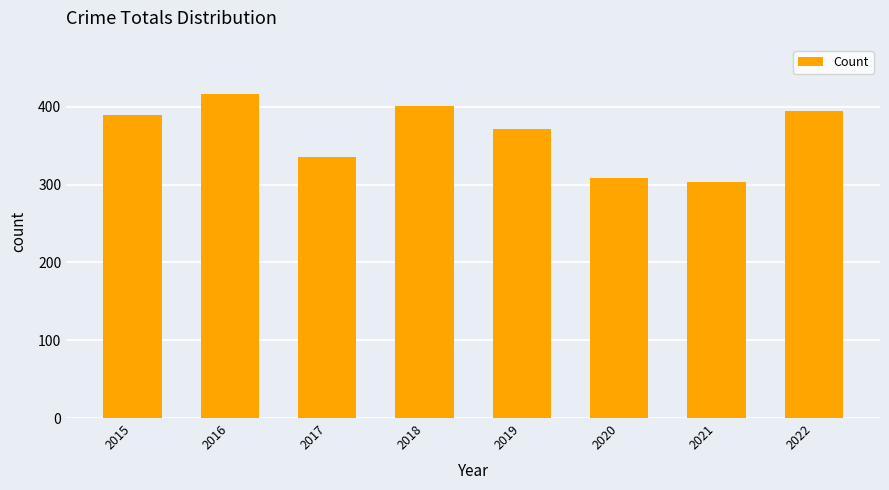

Is it true that the value at 2019 is 570?

False